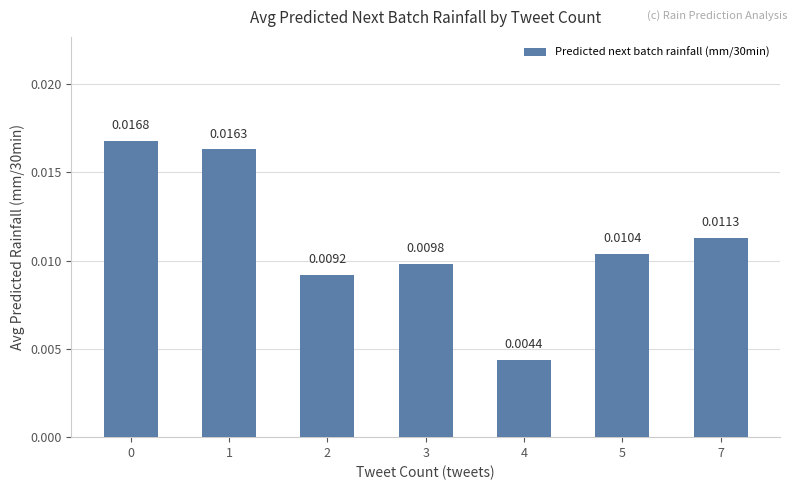

Between 2 and 7, which is larger?

7